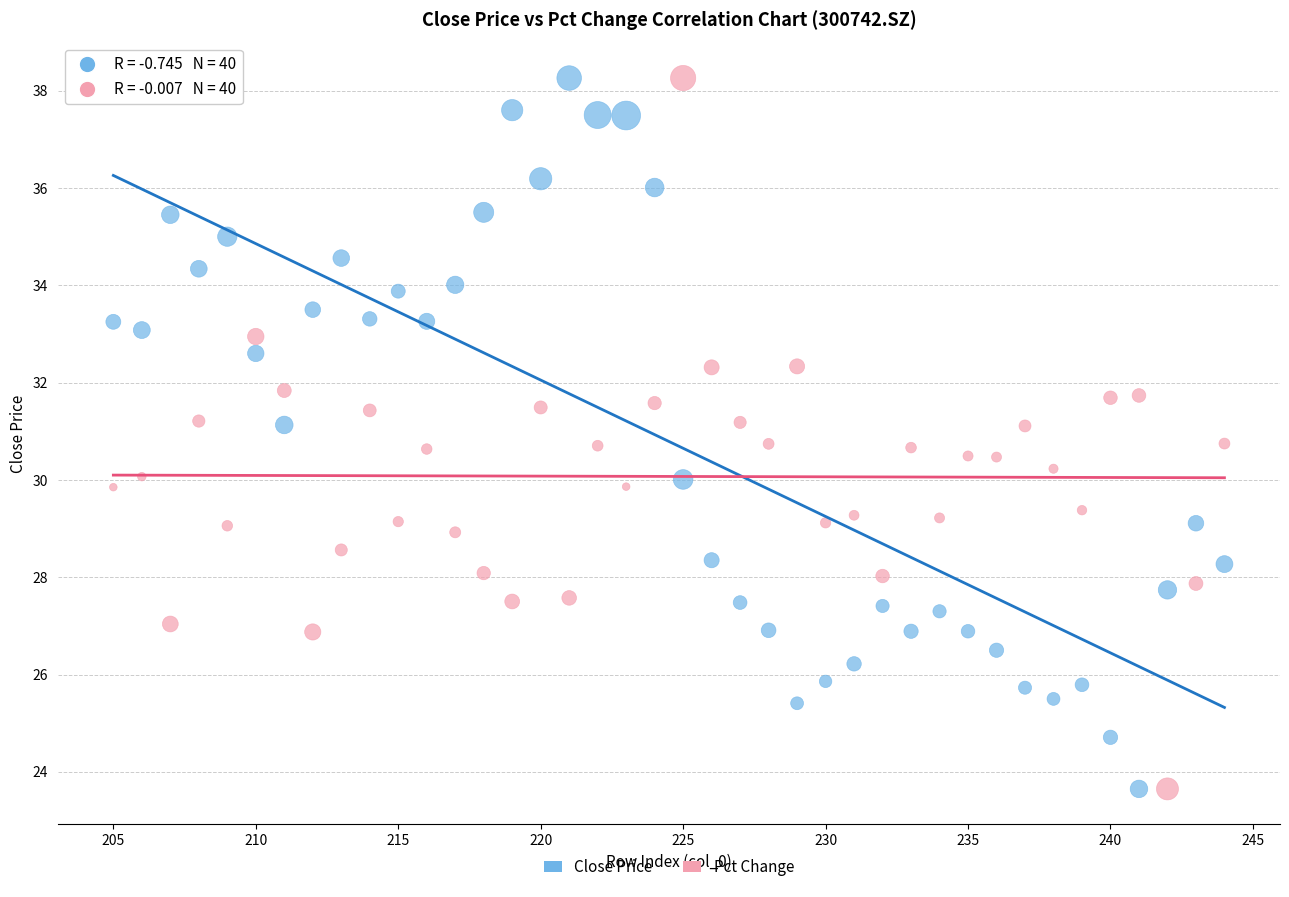

Across all data points, what is the range of Y values (max minus min)?

14.6